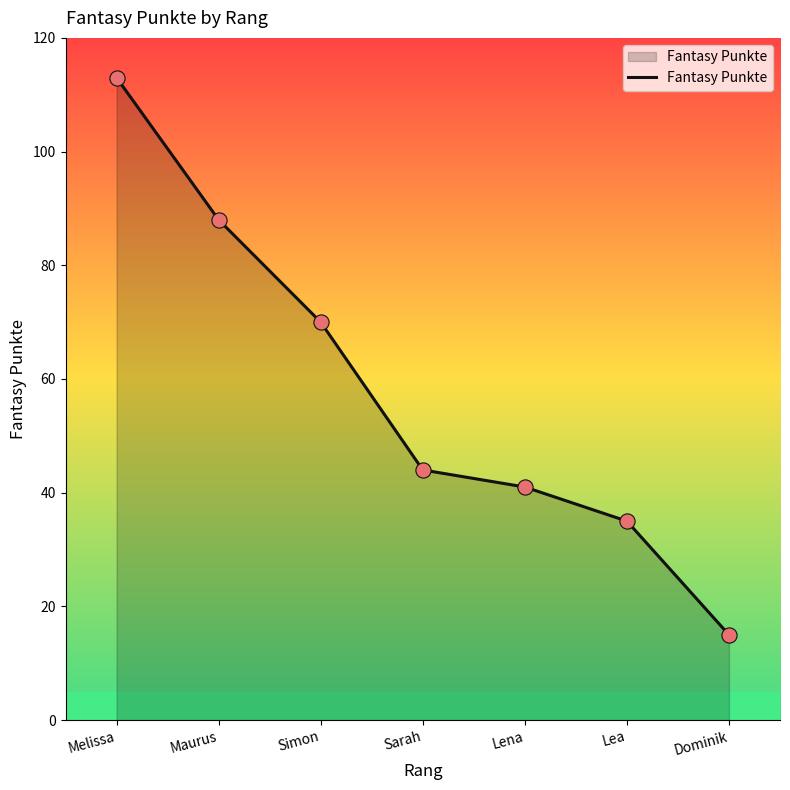

What is the change in value from Simon to Lena?

-29